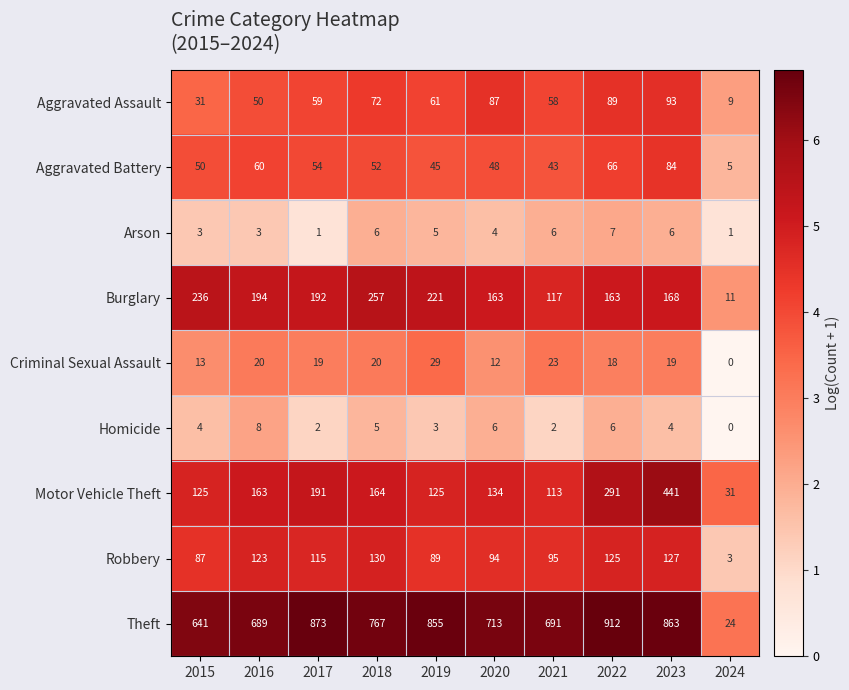

At which category is the sum across all series the highest?

2023